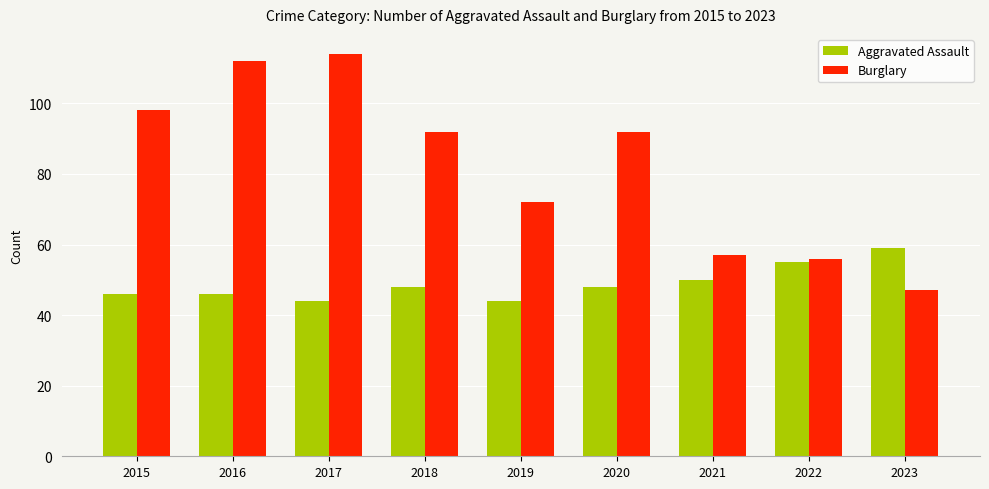

What is the sum of all Aggravated Assault values?

440